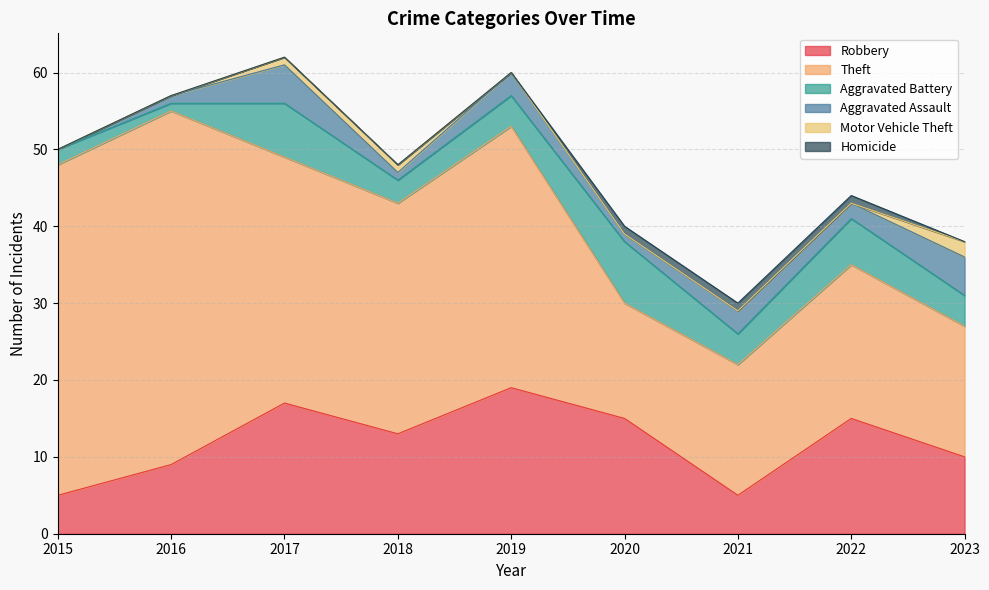

Reading left to right, transcribe all the data shown in this chart.

Robbery: 2015=5	2016=9	2017=17	2018=13	2019=19	2020=15	2021=5	2022=15	2023=10
Theft: 2015=43	2016=46	2017=32	2018=30	2019=34	2020=15	2021=17	2022=20	2023=17
Aggravated Battery: 2015=2	2016=1	2017=7	2018=3	2019=4	2020=8	2021=4	2022=6	2023=4
Aggravated Assault: 2015=0	2016=1	2017=5	2018=1	2019=3	2020=1	2021=3	2022=2	2023=5
Motor Vehicle Theft: 2015=0	2016=0	2017=1	2018=1	2019=0	2020=0	2021=0	2022=0	2023=2
Homicide: 2015=0	2016=0	2017=0	2018=0	2019=0	2020=1	2021=1	2022=1	2023=0